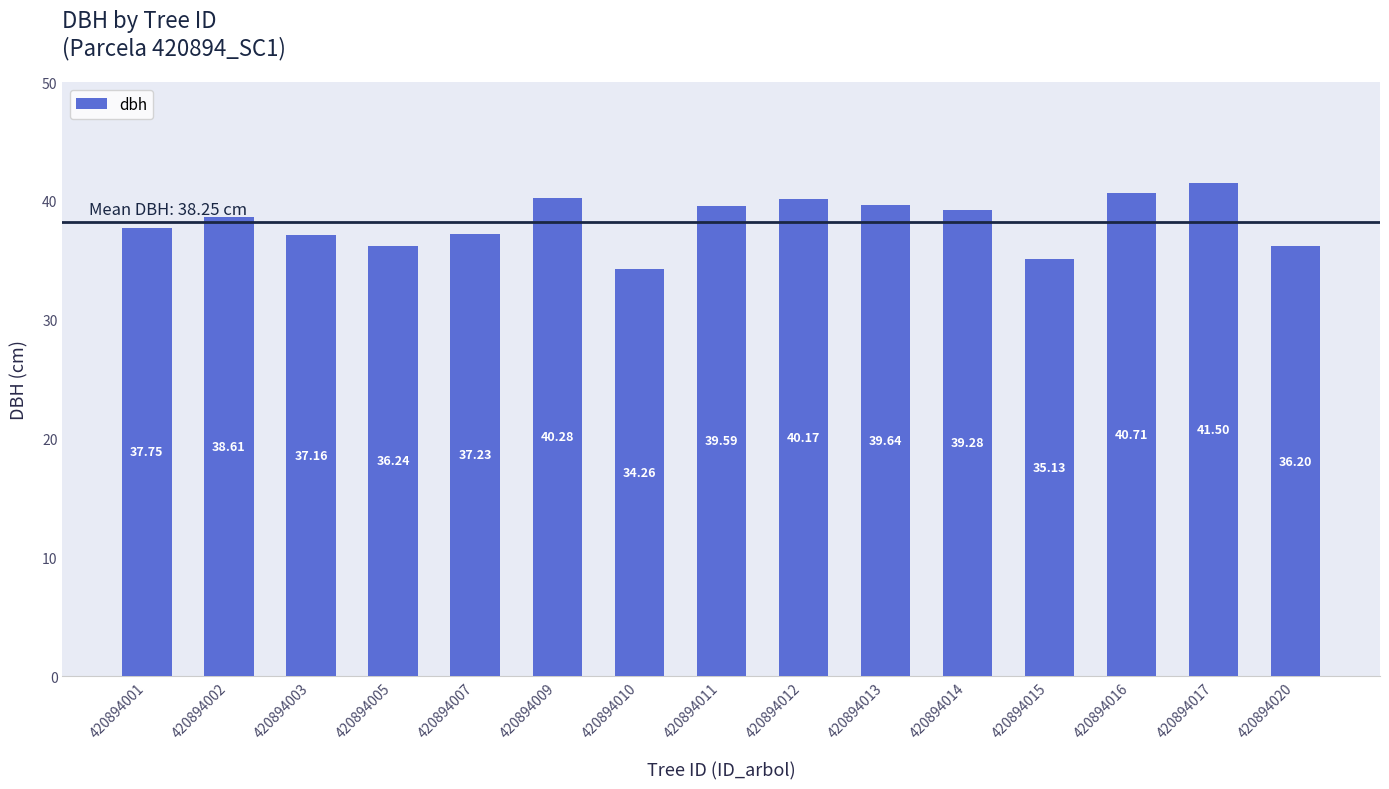

Which category has the highest value across all series?

420894017